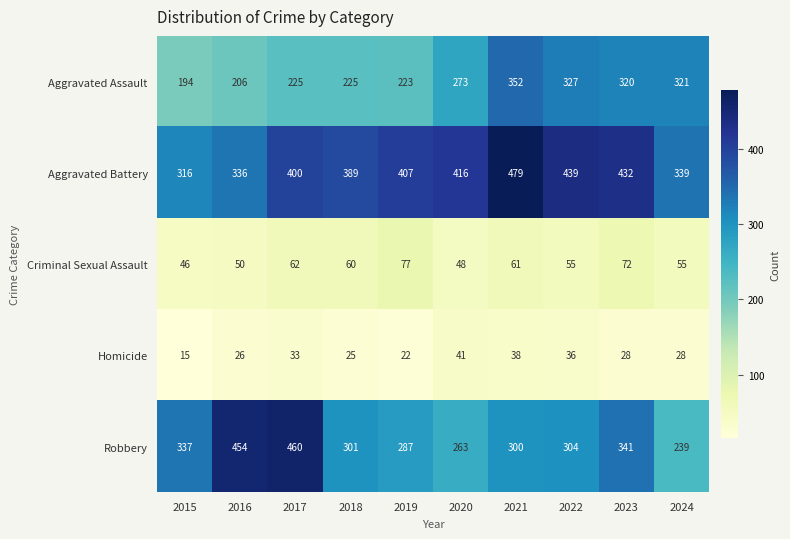

True or false: Criminal Sexual Assault has a value of 31 at 2016.

False